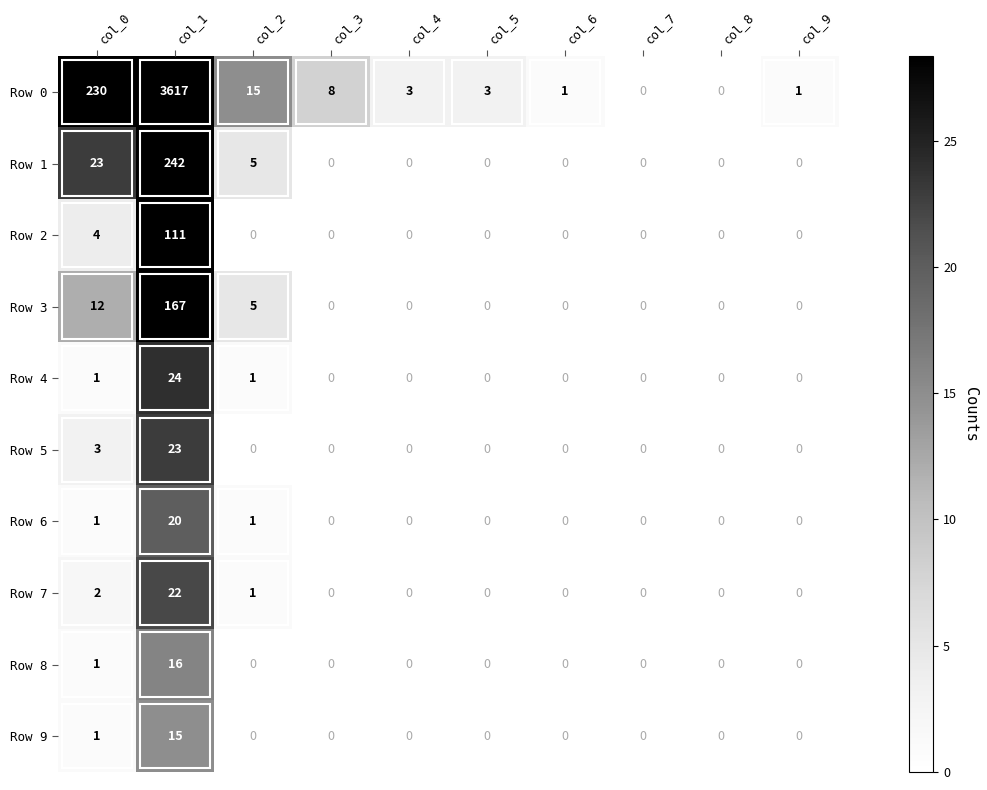

Rank the series by their maximum value, from lowest to highest.

Row 9, Row 8, Row 6, Row 7, Row 5, Row 4, Row 2, Row 3, Row 1, Row 0